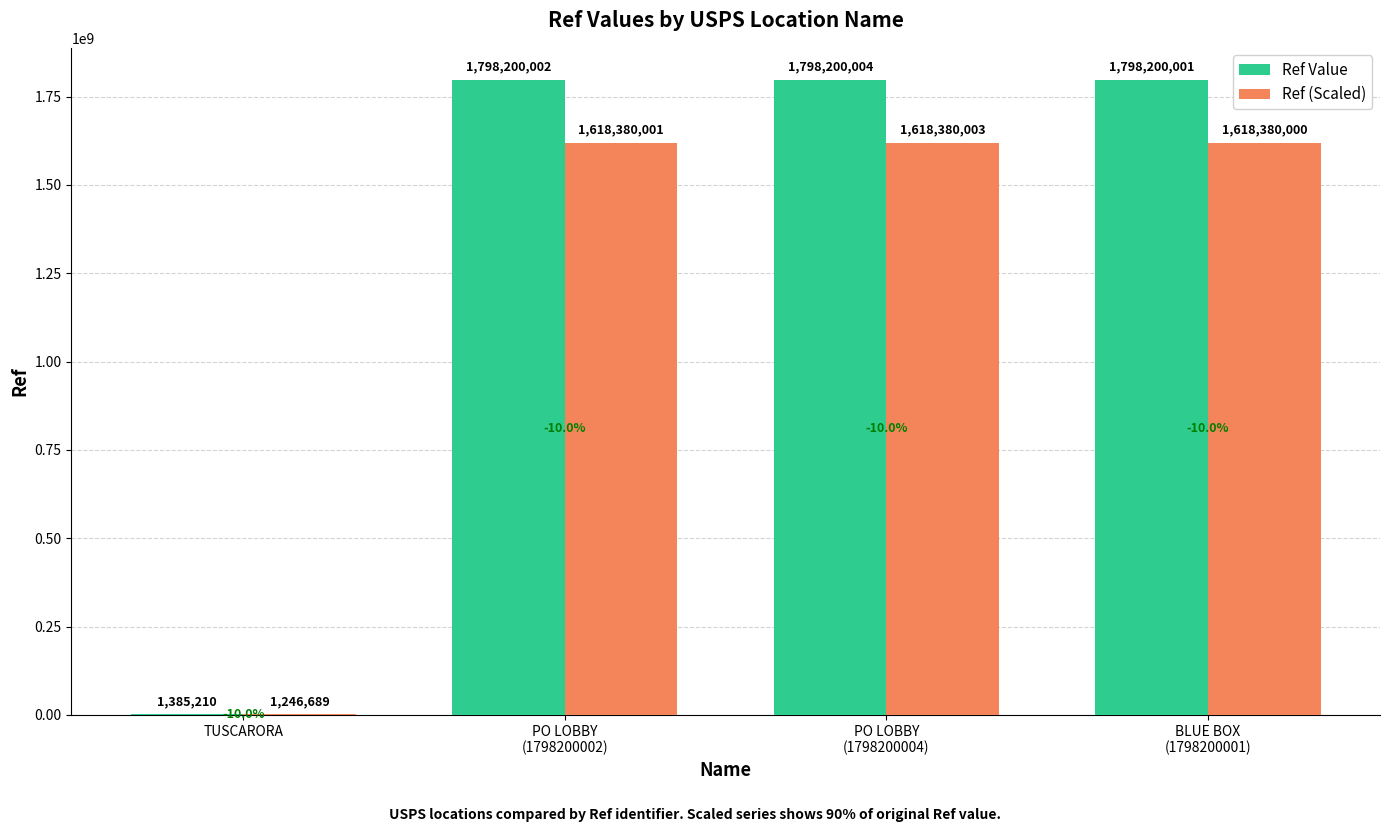

What is the spread (max minus min) of values at PO LOBBY
(1798200002)?

179820001